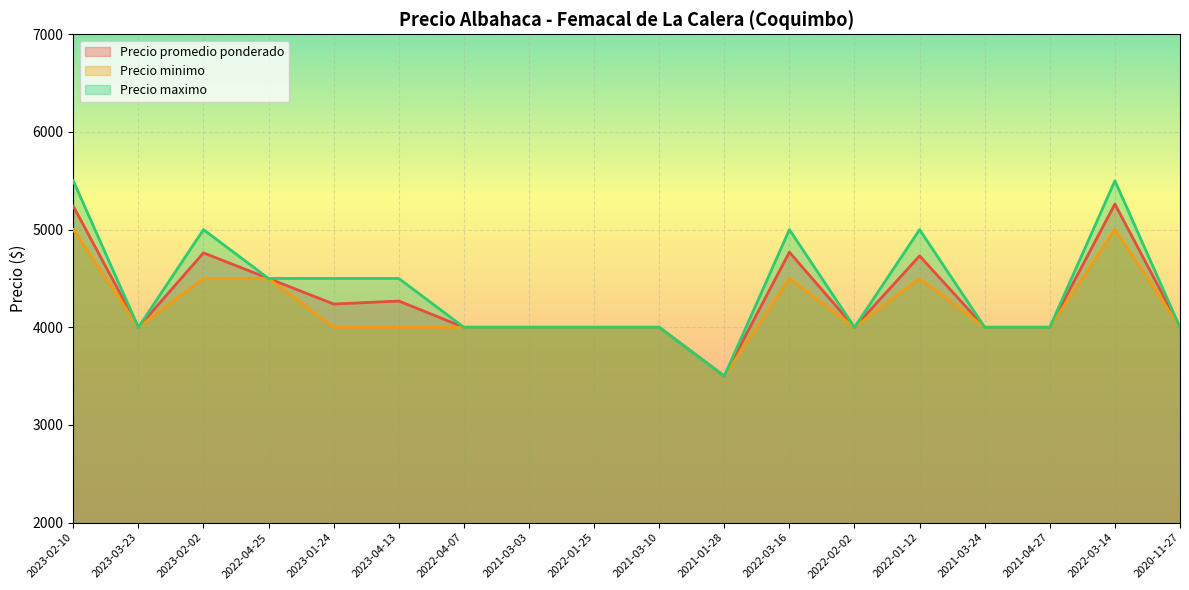

Reading left to right, list all the values displayed in this chart.

Precio promedio ponderado: 2023-02-10=5240	2023-03-23=4000	2023-02-02=4762	2022-04-25=4500	2023-01-24=4238	2023-04-13=4269	2022-04-07=4000	2021-03-03=4000	2022-01-25=4000	2021-03-10=4000	2021-01-28=3500	2022-03-16=4769	2022-02-02=4000	2022-01-12=4731	2021-03-24=4000	2021-04-27=4000	2022-03-14=5262	2020-11-27=4000
Precio minimo: 2023-02-10=5000	2023-03-23=4000	2023-02-02=4500	2022-04-25=4500	2023-01-24=4000	2023-04-13=4000	2022-04-07=4000	2021-03-03=4000	2022-01-25=4000	2021-03-10=4000	2021-01-28=3500	2022-03-16=4500	2022-02-02=4000	2022-01-12=4500	2021-03-24=4000	2021-04-27=4000	2022-03-14=5000	2020-11-27=4000
Precio maximo: 2023-02-10=5500	2023-03-23=4000	2023-02-02=5000	2022-04-25=4500	2023-01-24=4500	2023-04-13=4500	2022-04-07=4000	2021-03-03=4000	2022-01-25=4000	2021-03-10=4000	2021-01-28=3500	2022-03-16=5000	2022-02-02=4000	2022-01-12=5000	2021-03-24=4000	2021-04-27=4000	2022-03-14=5500	2020-11-27=4000